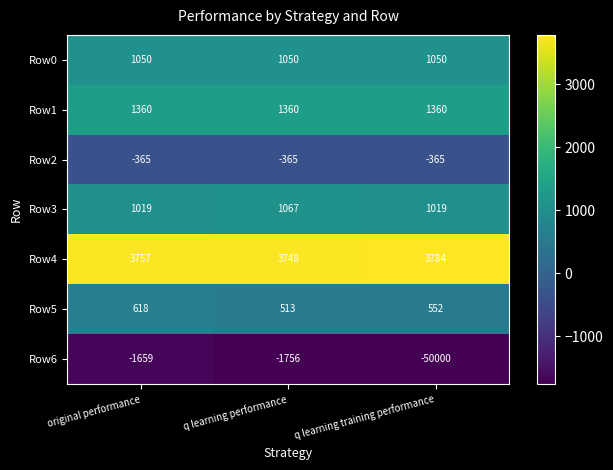

Reading left to right, list all the values displayed in this chart.

Row0: original performance=1050	q learning performance=1050	q learning training performance=1050
Row1: original performance=1360	q learning performance=1360	q learning training performance=1360
Row2: original performance=-365	q learning performance=-365	q learning training performance=-365
Row3: original performance=1019	q learning performance=1067	q learning training performance=1019
Row4: original performance=3757	q learning performance=3748	q learning training performance=3784
Row5: original performance=618	q learning performance=513	q learning training performance=552
Row6: original performance=-1659	q learning performance=-1756	q learning training performance=-50000